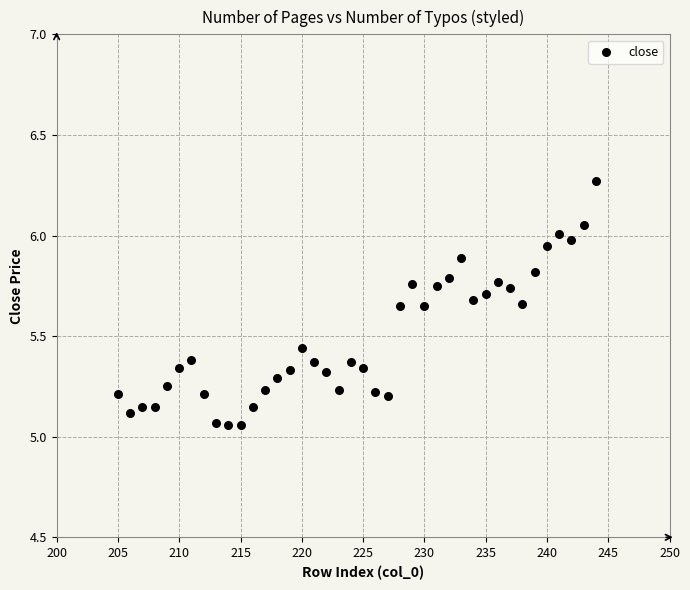

What is the range of Y values (max minus min)?

1.2